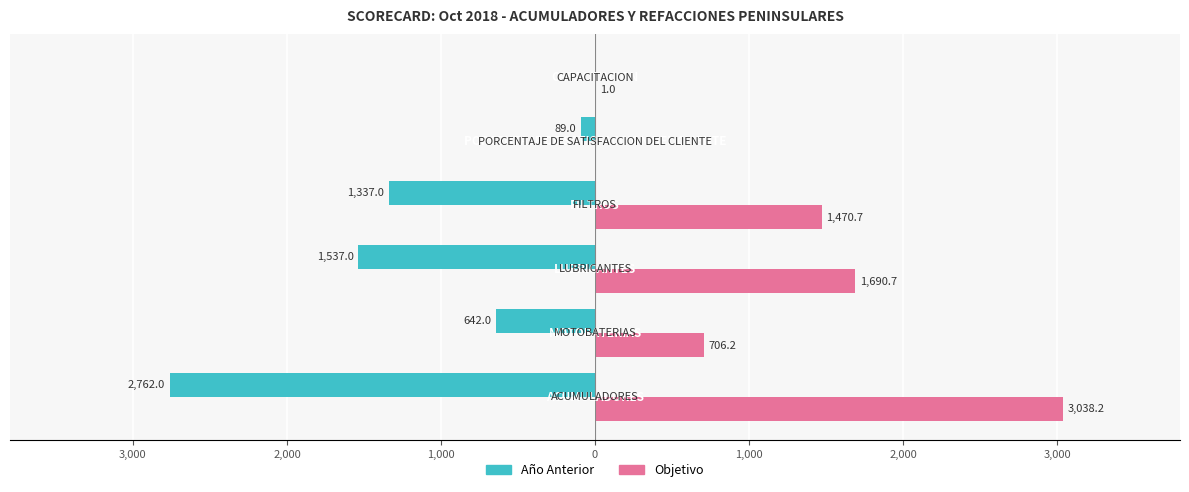

Rank the series by their maximum value, from highest to lowest.

Objetivo, Año Anterior